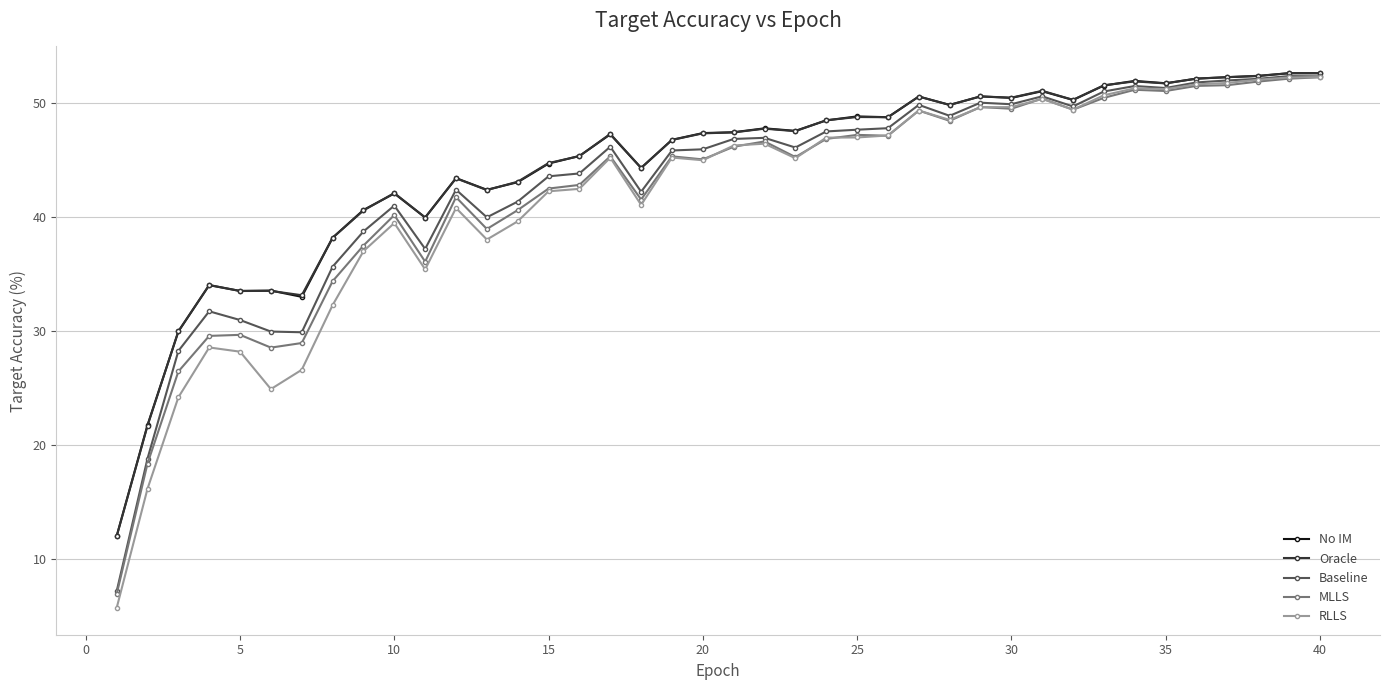

True or false: RLLS has more than 1 points higher than both neighbors.

True